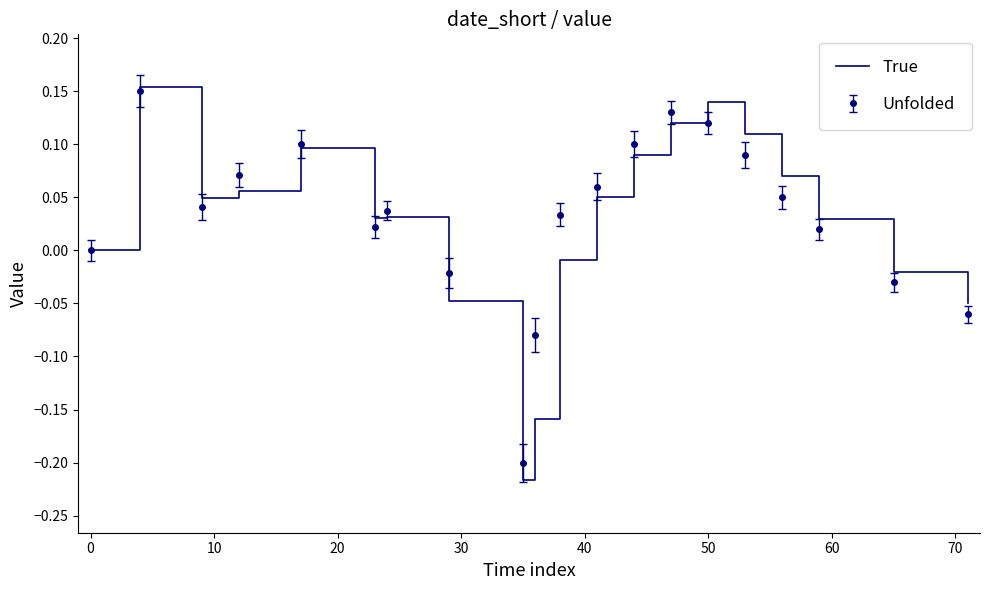

Which series has the widest spread of values?

True